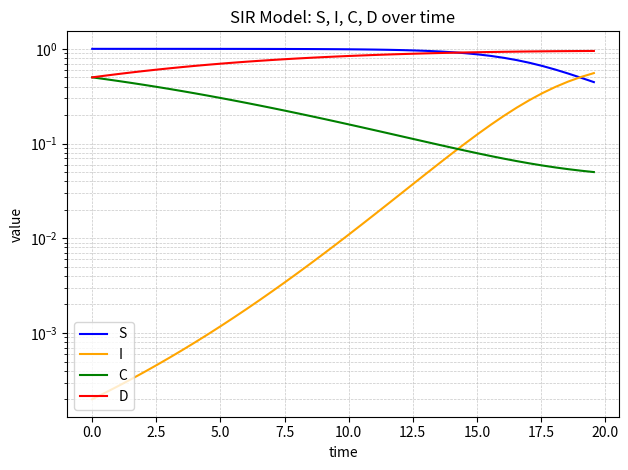

List the series in order of their peak value, highest first.

S, D, I, C